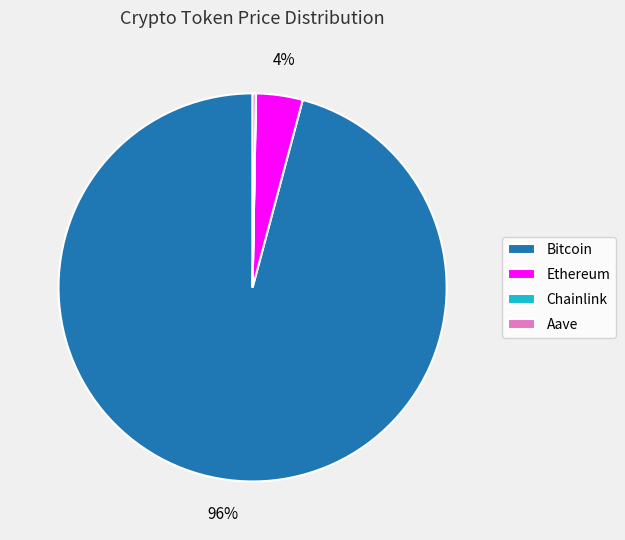

To the nearest percent, what is the difference between the largest and smallest slice percentages?

96%